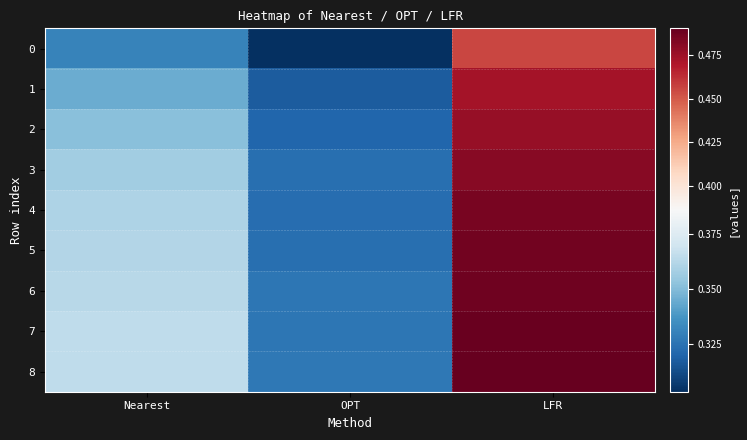

What is the smallest value displayed?

0.3